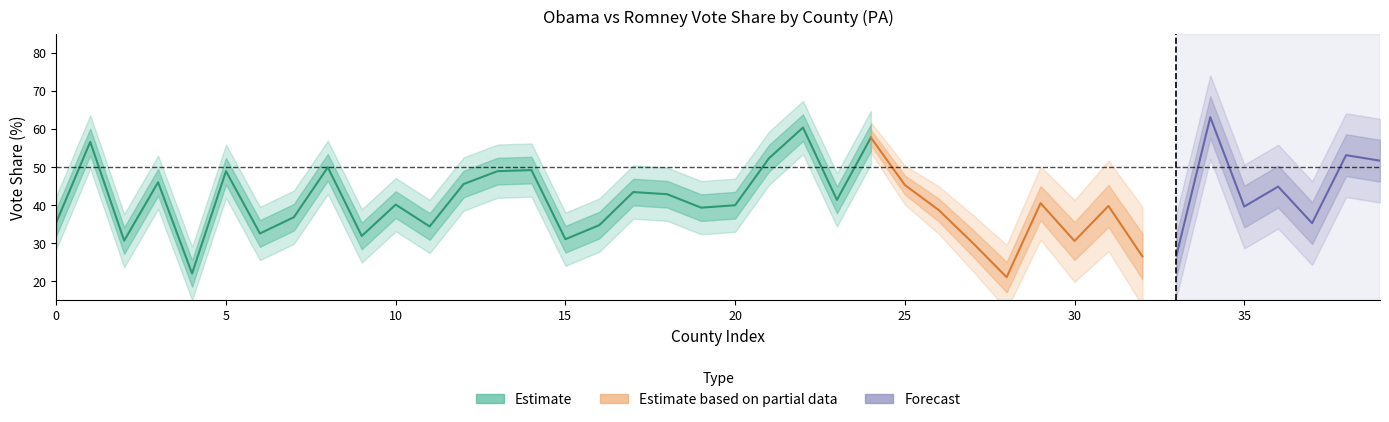

Between which two adjacent categories do Romney and Obama first intersect?

0 and 1